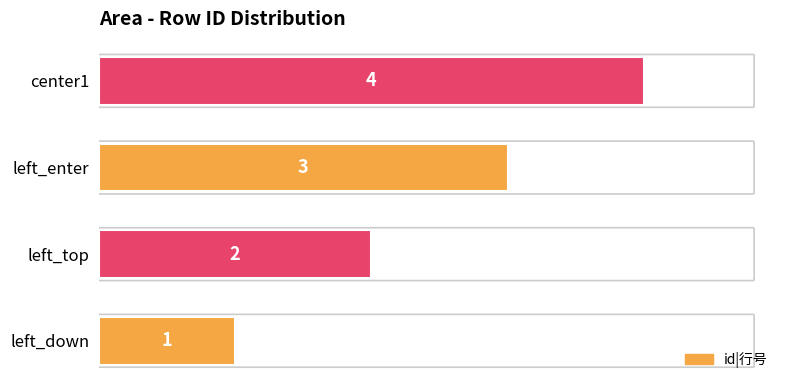

Count the values in the range 2 to 4.

3